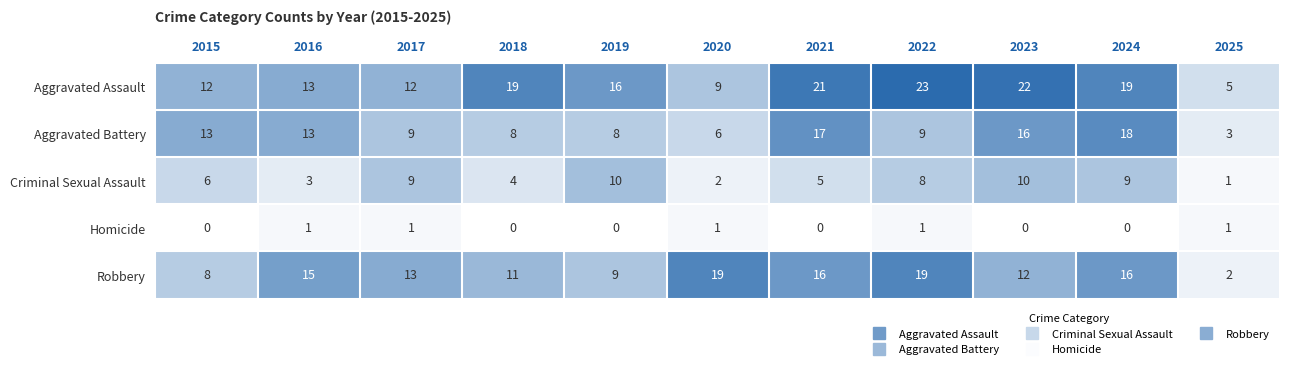

List the series in order of their peak value, highest first.

Aggravated Assault, Robbery, Aggravated Battery, Criminal Sexual Assault, Homicide